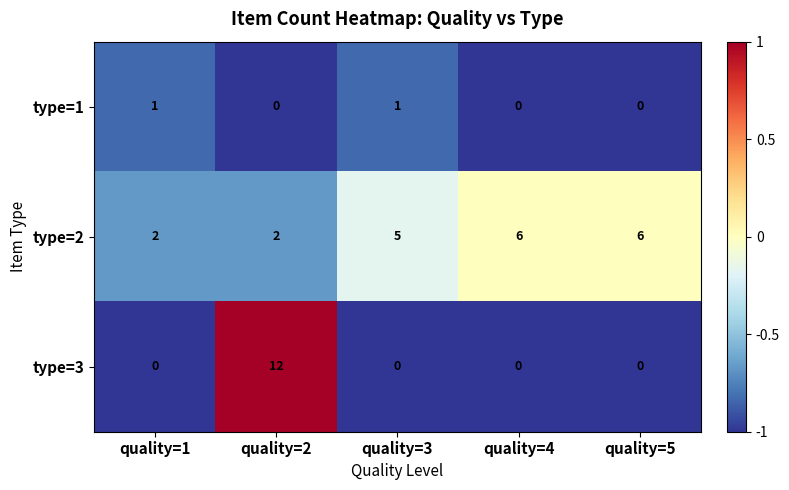

What is the greatest value displayed?

12